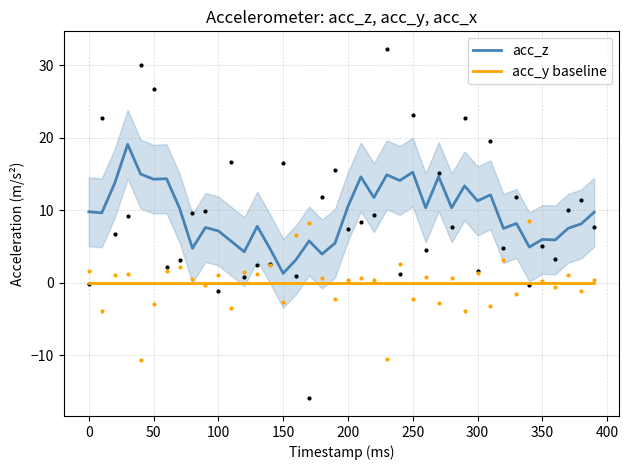

True or false: acc_z and acc_y baseline cross at least once.

False